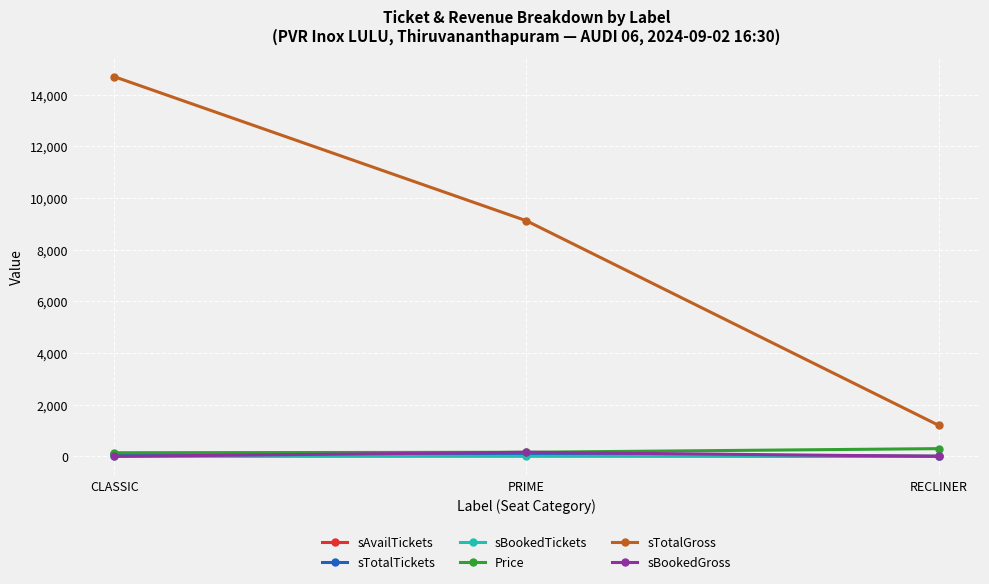

What is the difference between the second highest and minimum values in the sAvailTickets series?

52